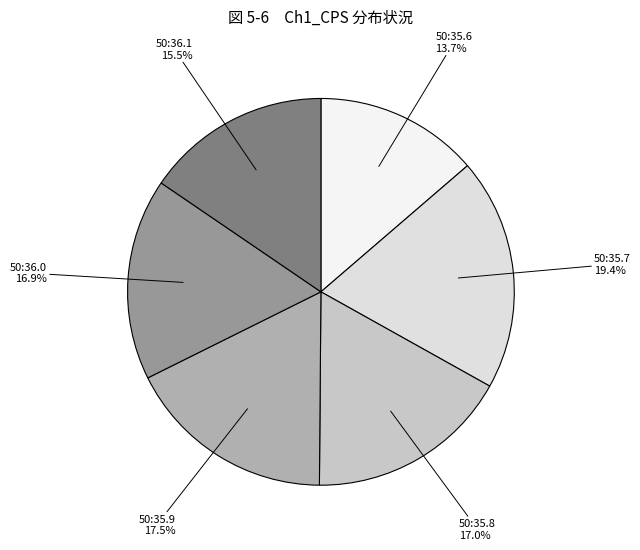

Does any single category account for the majority?

No